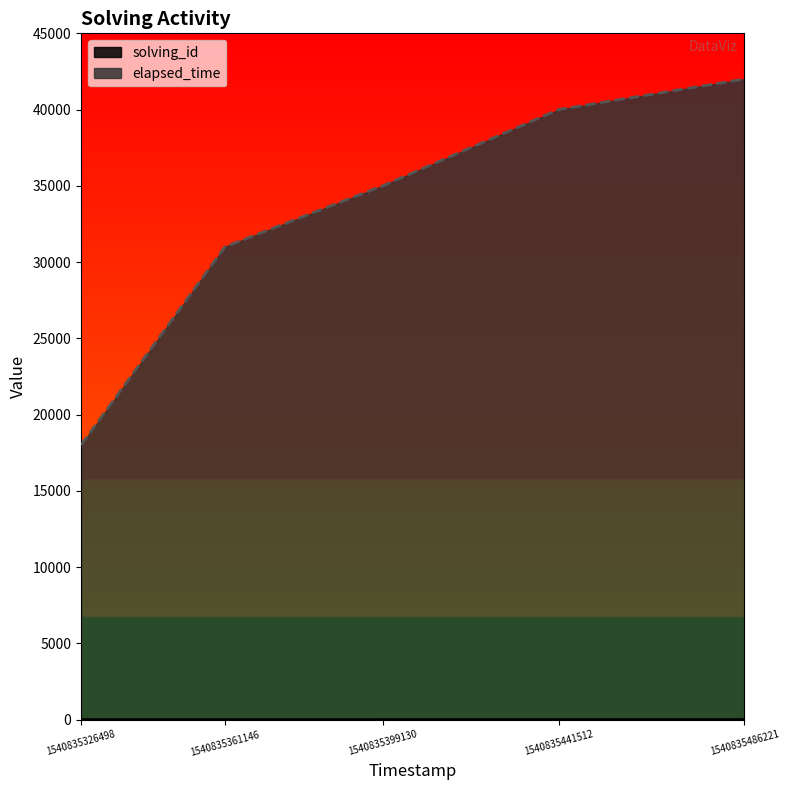

What is the minimum value shown in the chart?

1